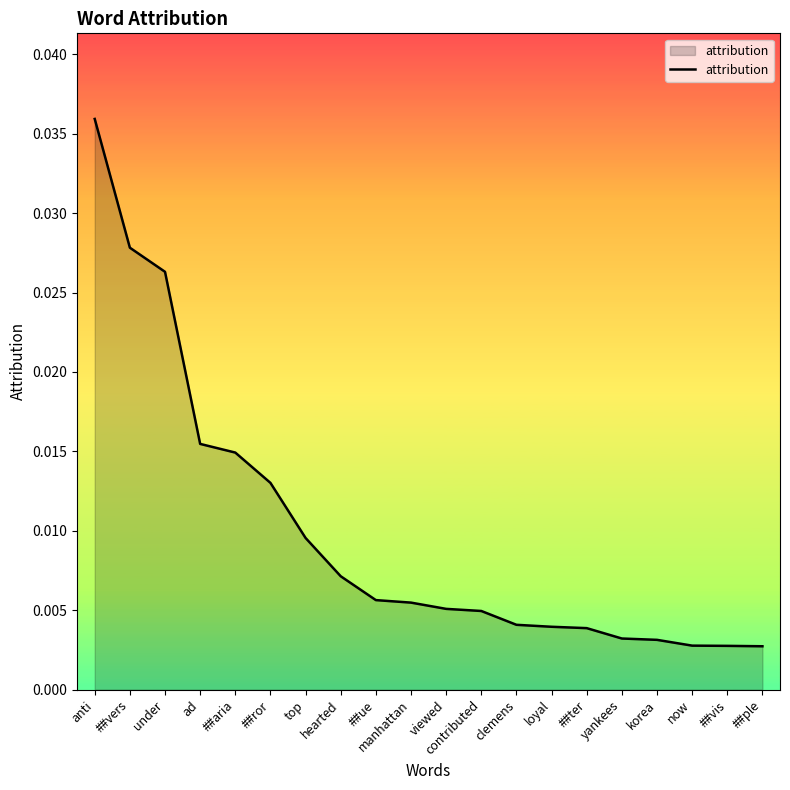

How many lines are shown in the chart?

1